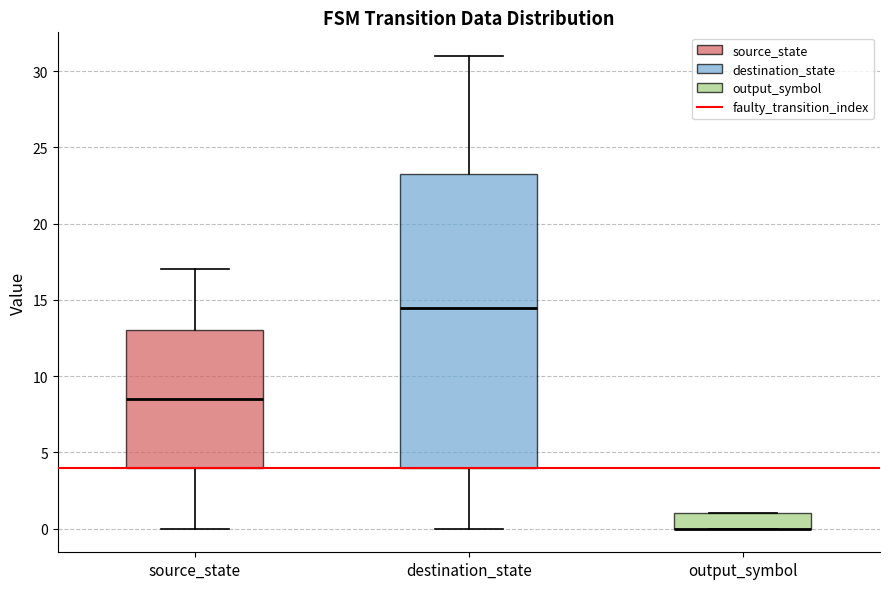

Comparing the boxes themselves (not the whiskers), which one is the tallest?

destination_state